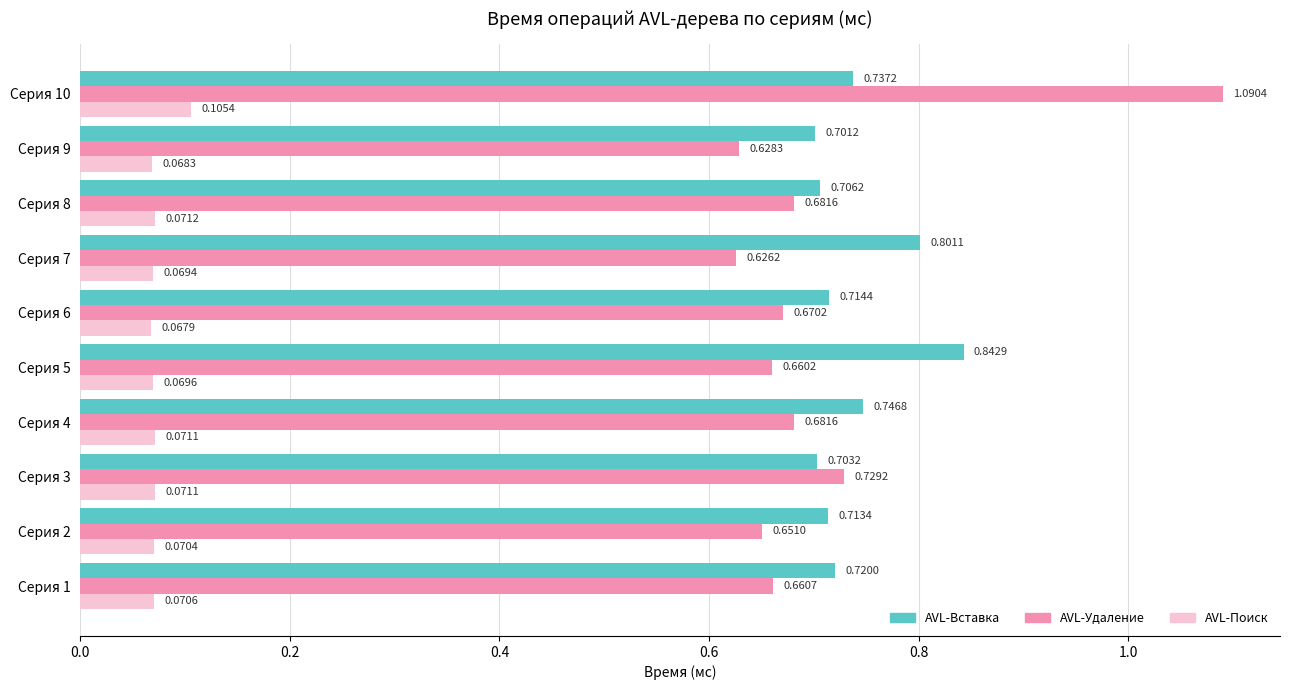

Is the value of AVL-Поиск at Серия 1 greater than the value of AVL-Удаление at Серия 4?

No